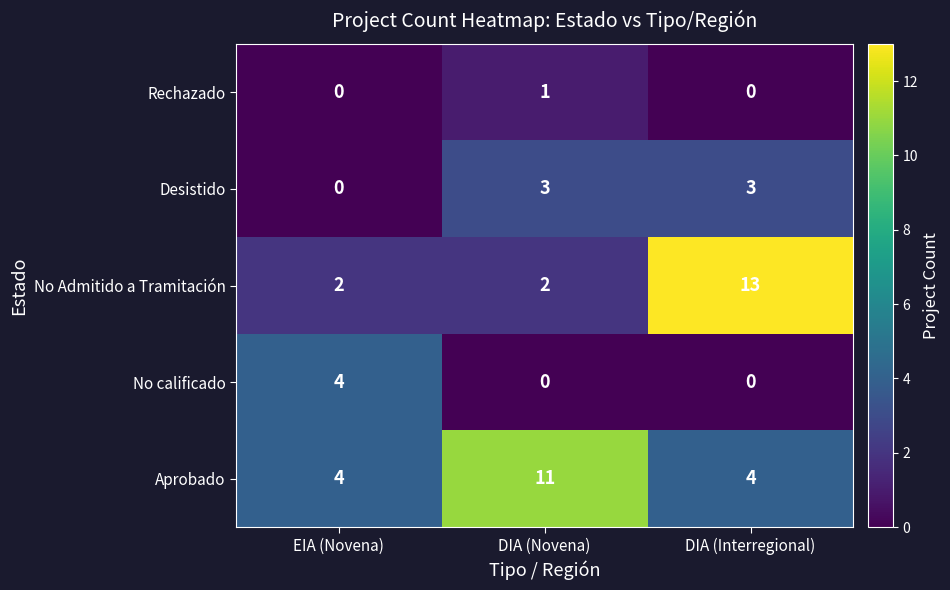

What is the difference between the maximum and minimum values in the No calificado series?

4